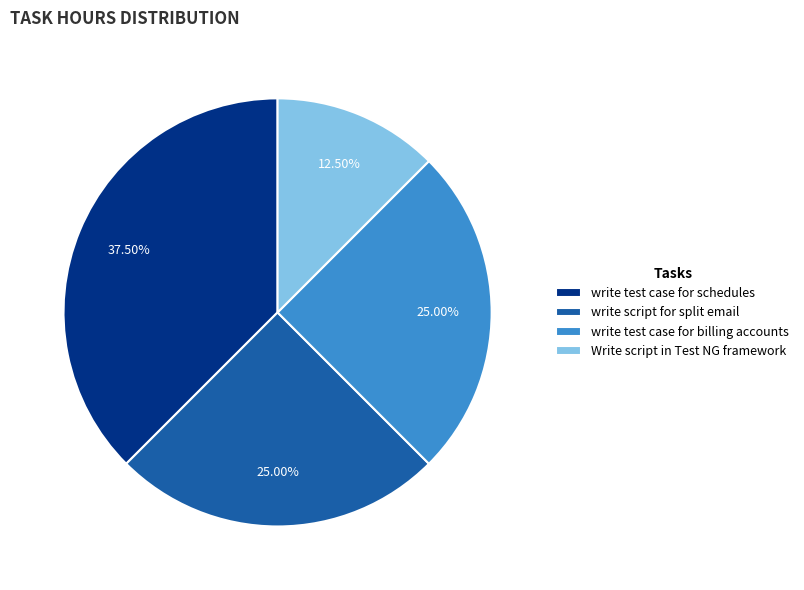

What is the ratio of the value at Write script in Test NG framework to the value at write test case for billing accounts?

0.5